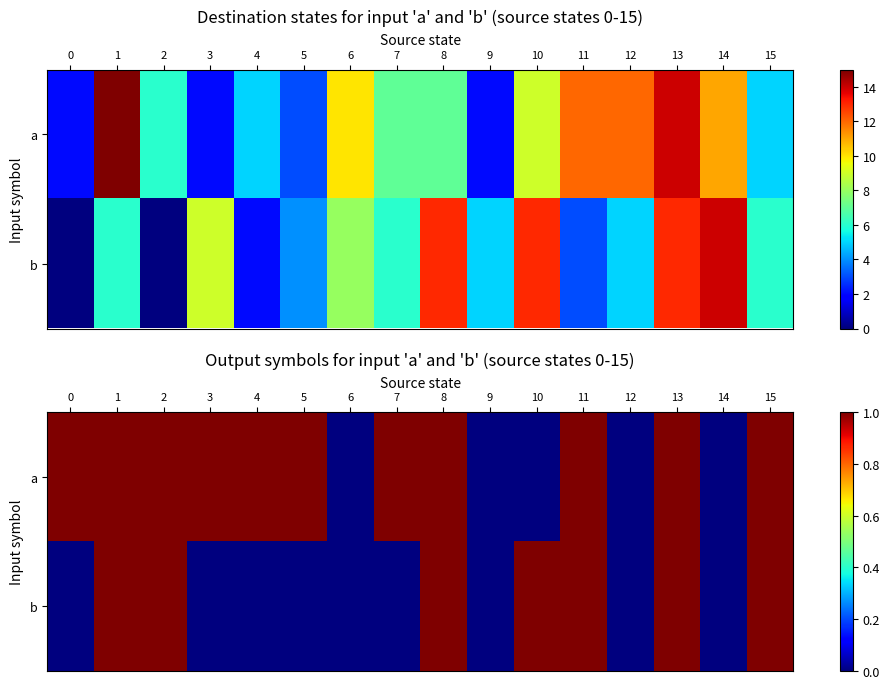

Count the b values in the range 0 to 1.

16